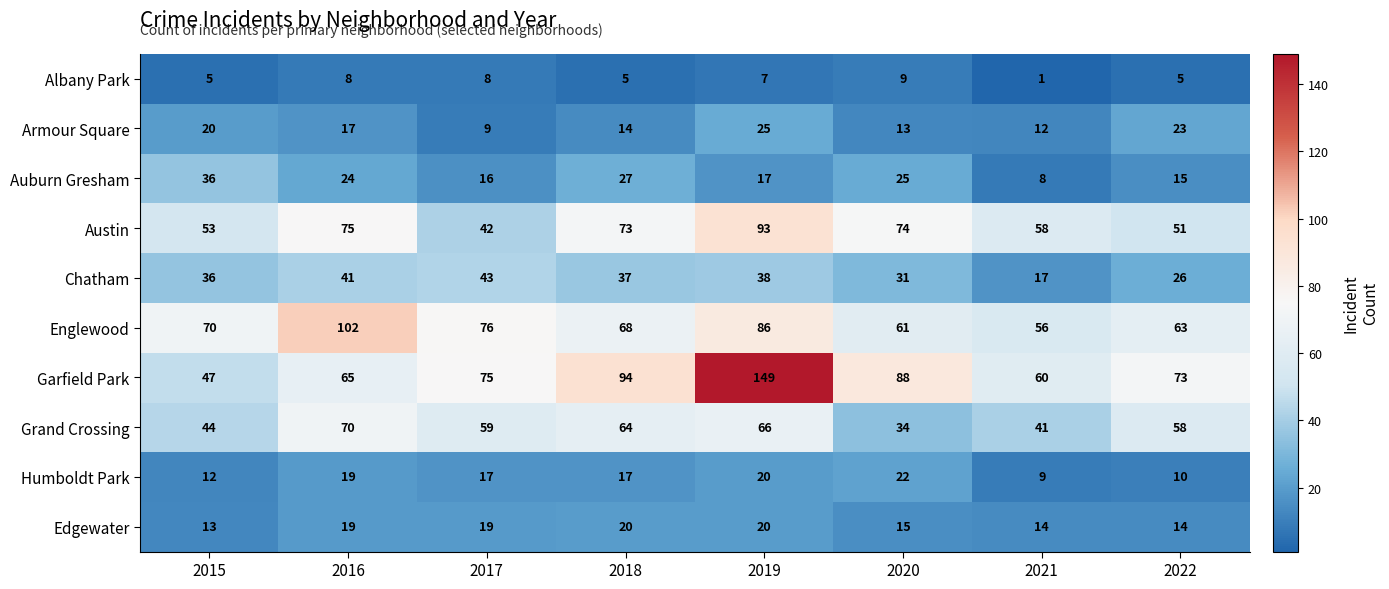

At which label does Albany Park reach its peak?

2020